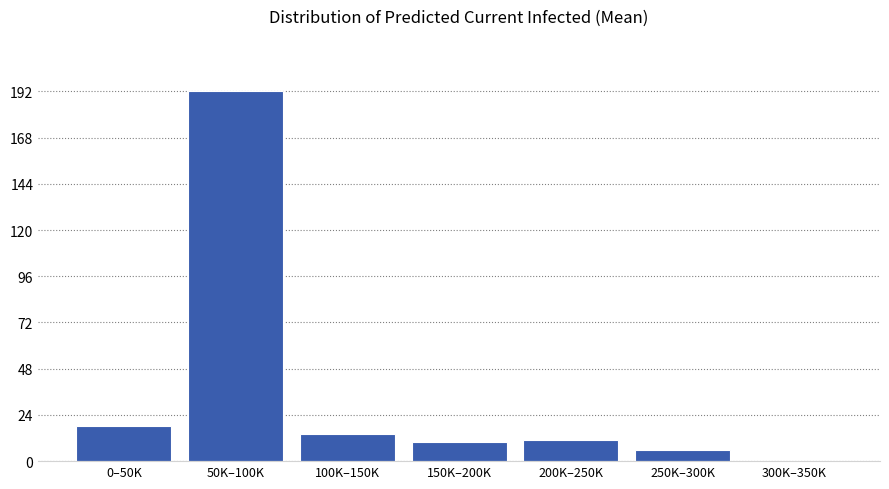

Reading left to right, list all the values displayed in this chart.

0–50K=18	50K–100K=192	100K–150K=14	150K–200K=10	200K–250K=11	250K–300K=6	300K–350K=0